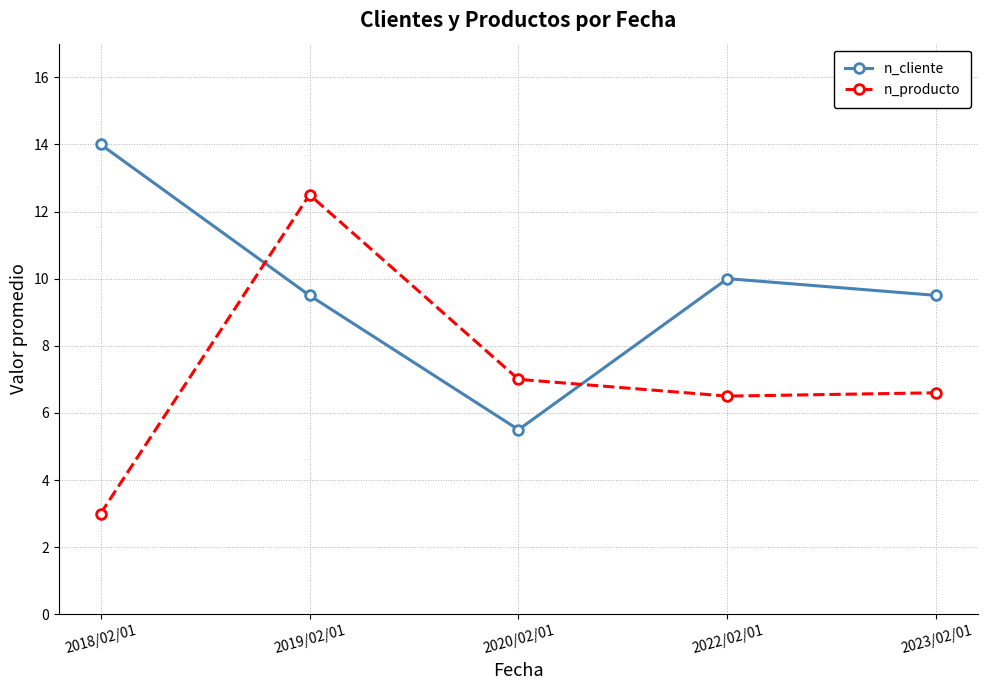

Is it true that n_producto equals 6.6 at 2023/02/01?

True